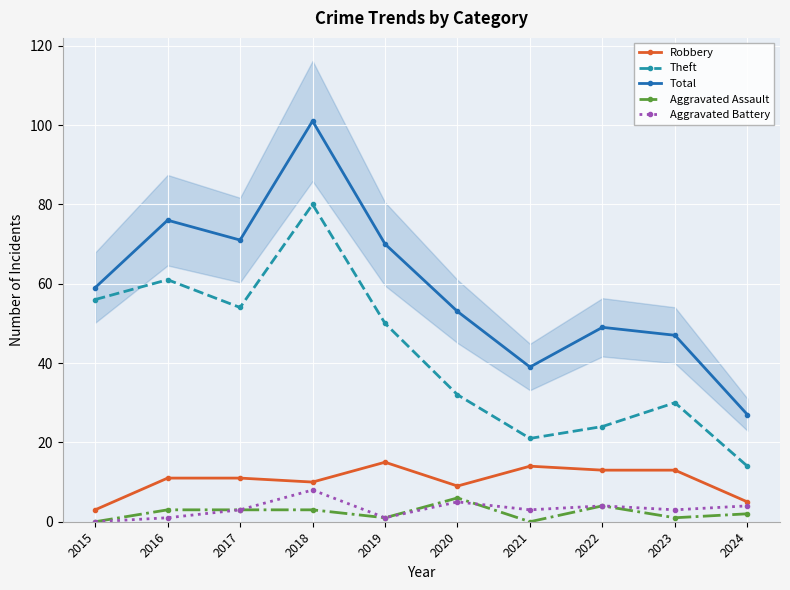

What value does the Theft series have at 2020, to the nearest 5?

30